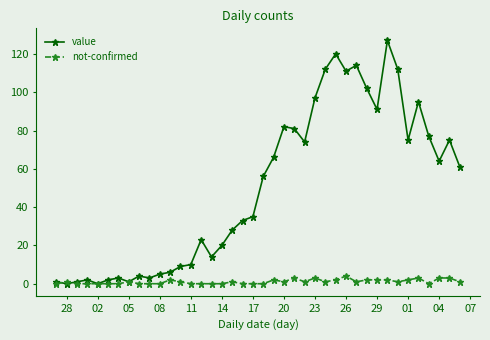

How many values in the value series are below 56?

20